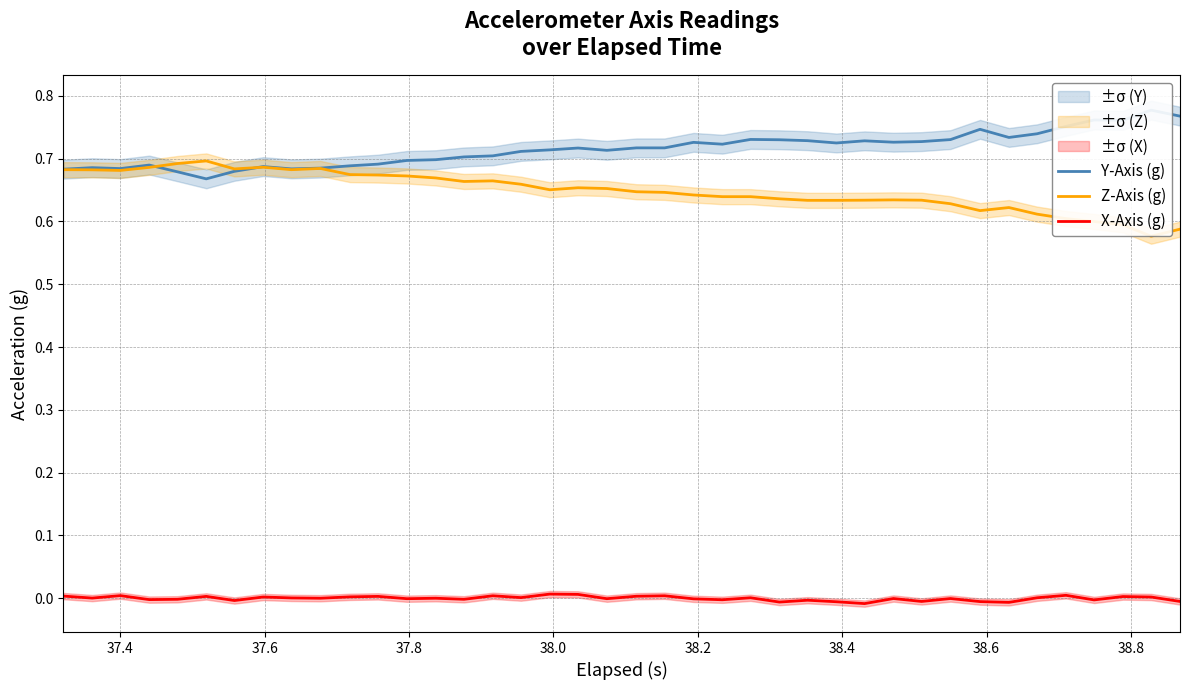

True or false: Z-Axis (g) and X-Axis (g) intersect in this chart.

False